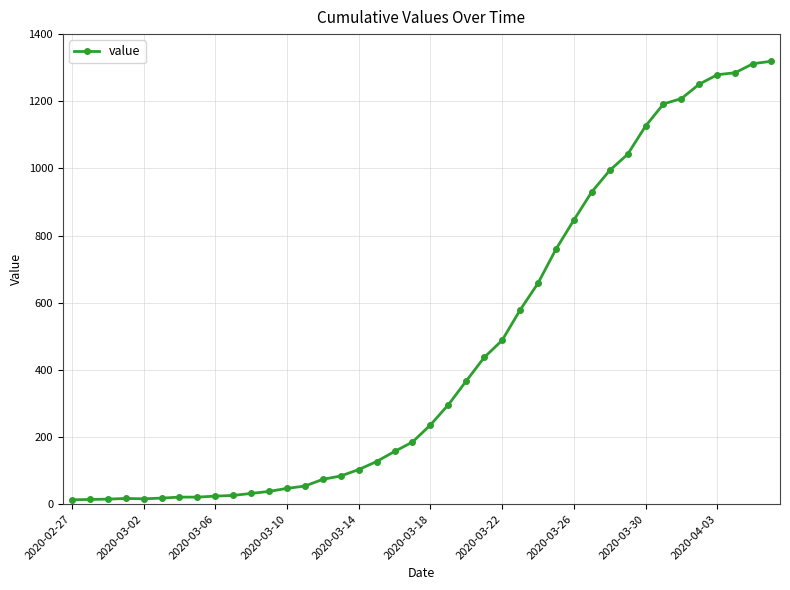

What is the difference between the maximum and minimum values?

1306